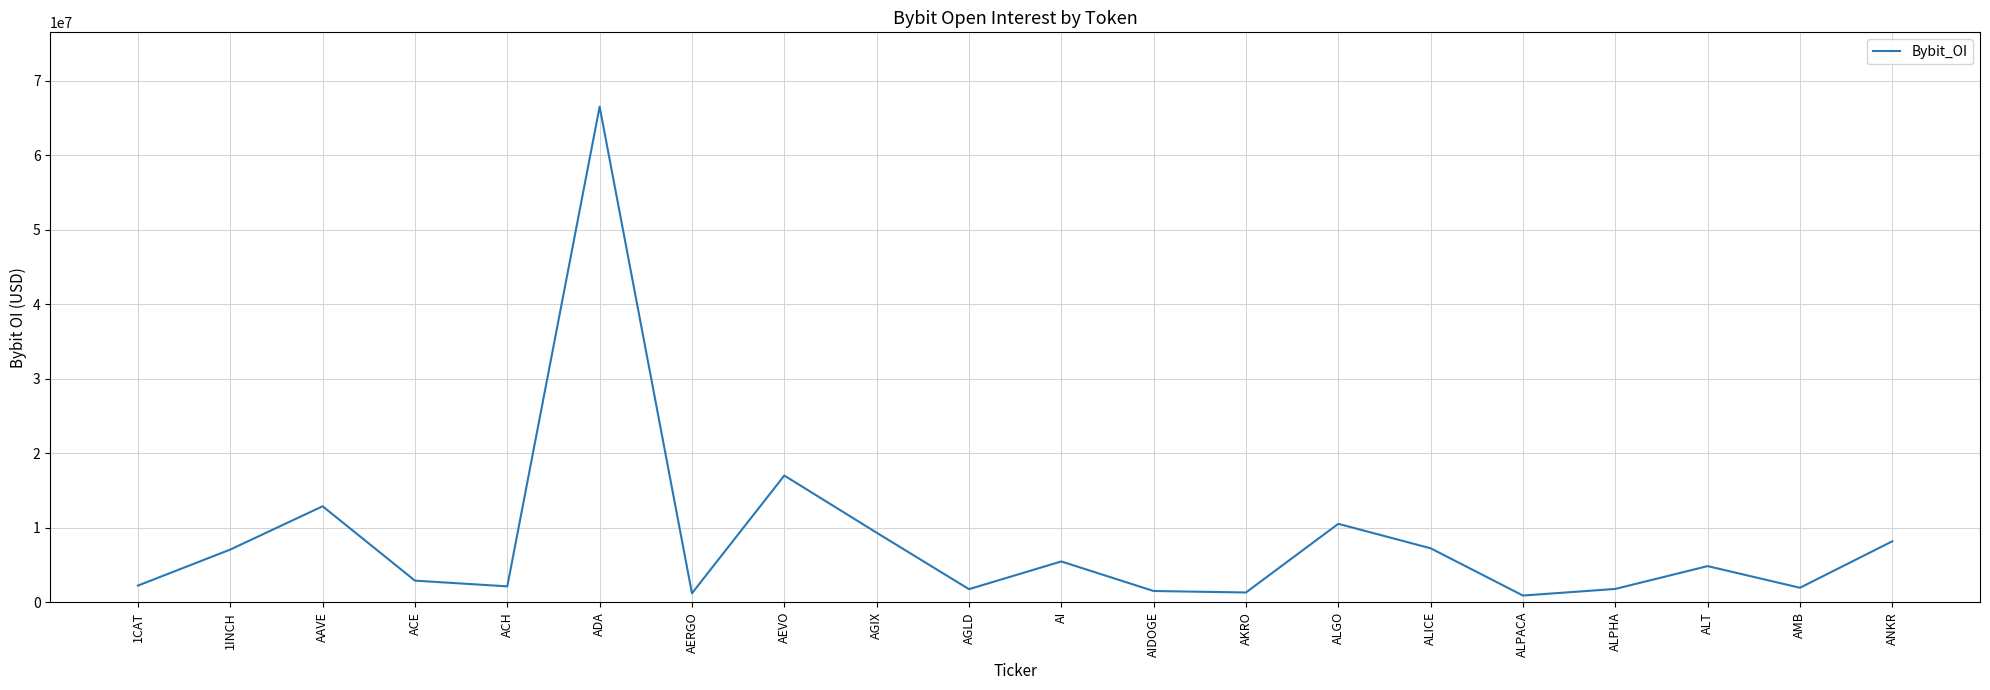

At which label is the value closest to 33714784?

AEVO